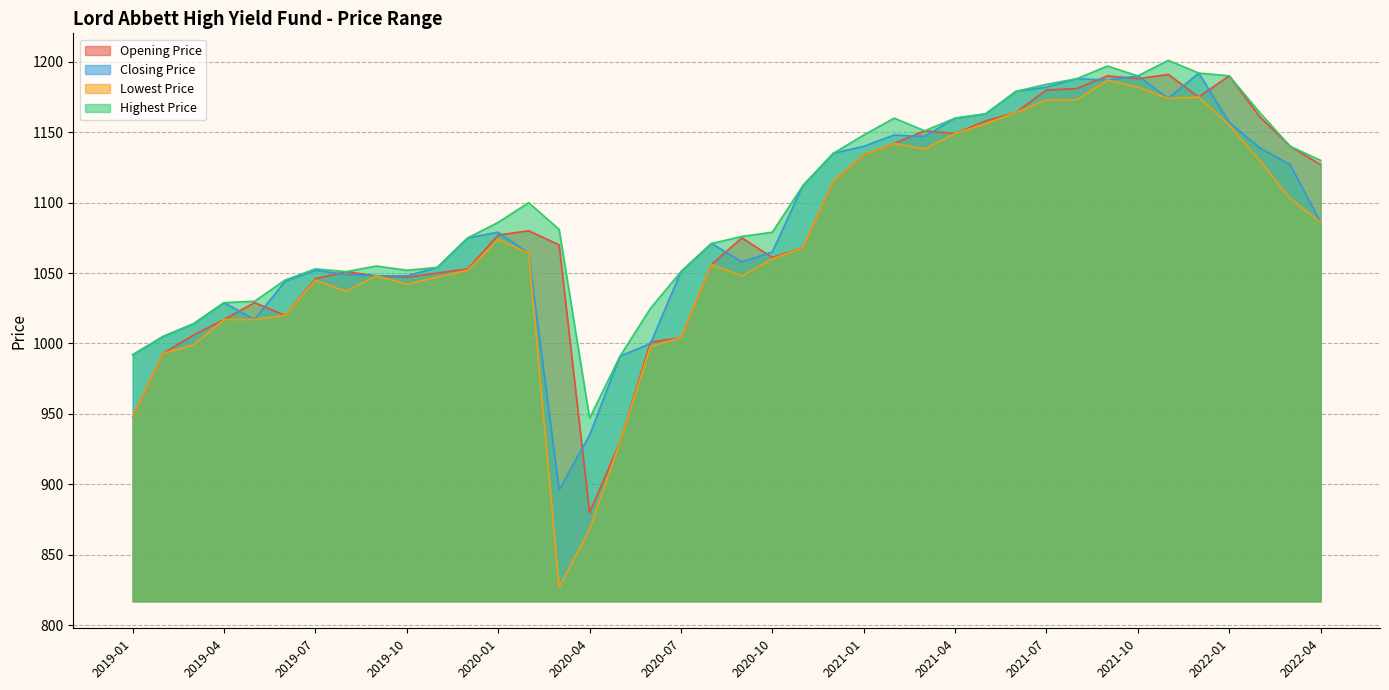

Which series has the widest spread of values?

Lowest Price